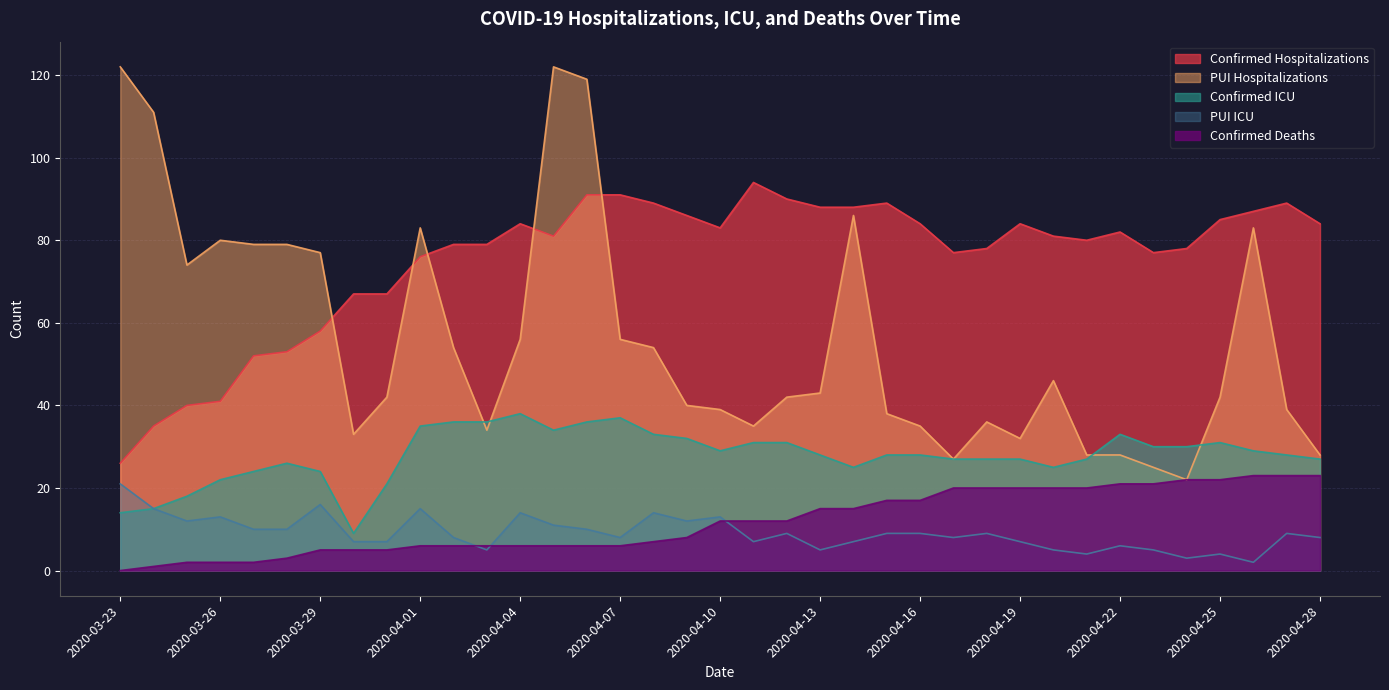

At which category is the sum across all series the highest?

2020-04-06